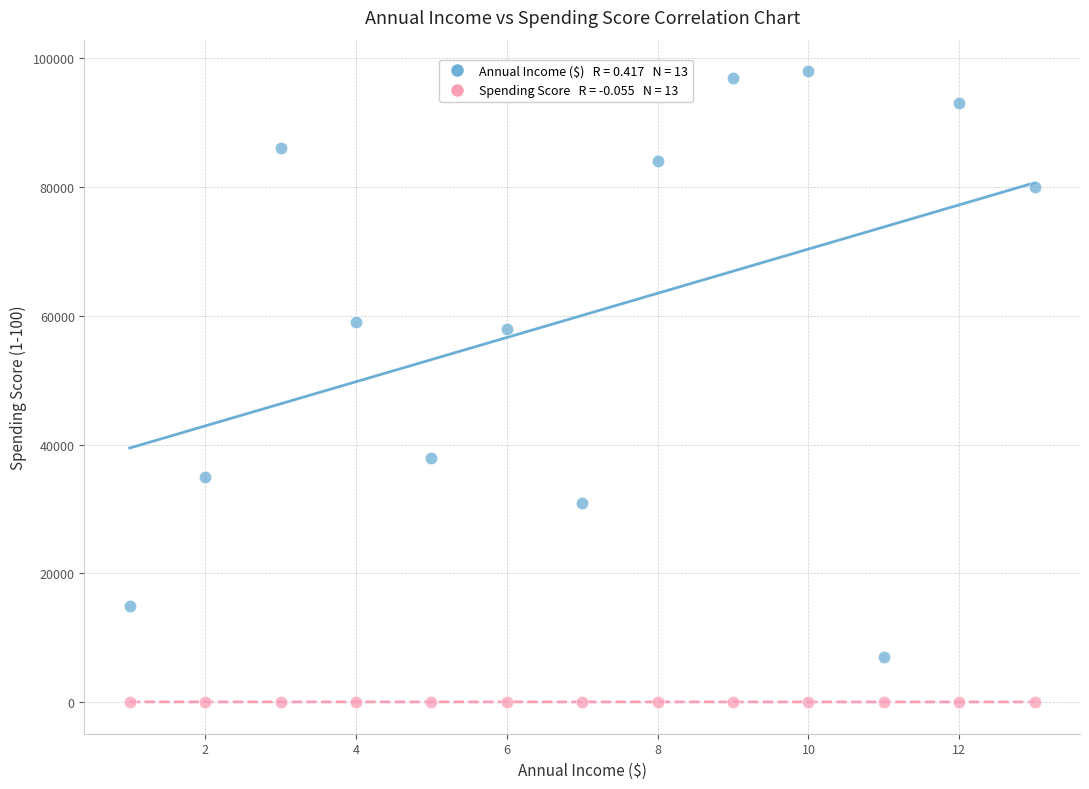

Across all data points, what is the range of X values (max minus min)?

12